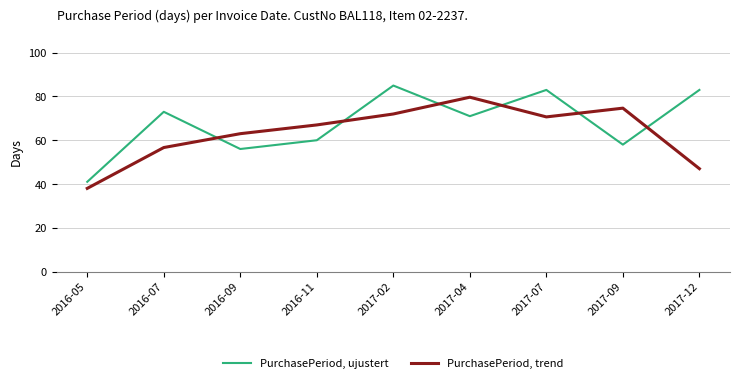

The value of PurchasePeriod, ujustert at 2017-04 is 71.0. True or false?

True